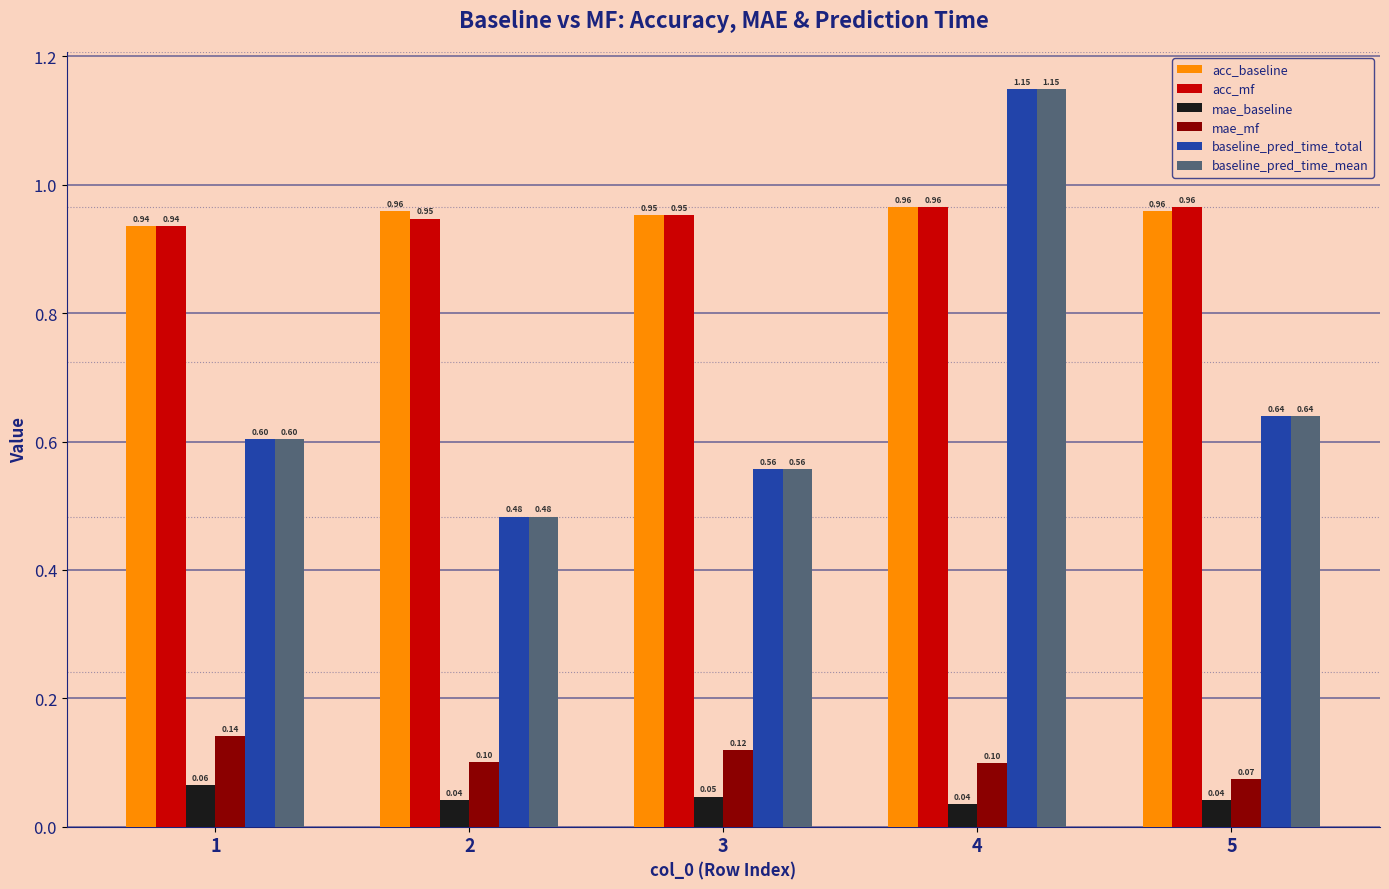

What is the sum of all acc_mf values?

4.8